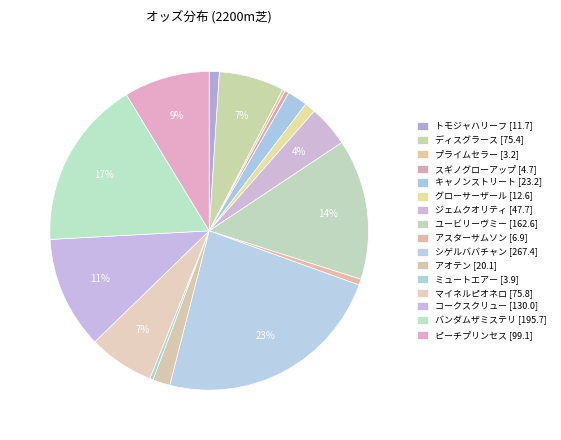

How many slices are in this pie chart?

16